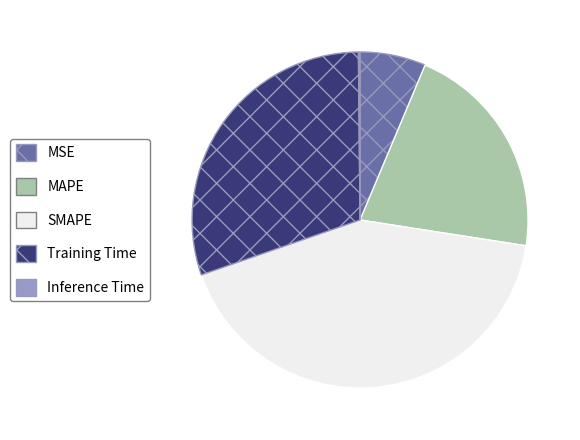

Does any single category account for the majority?

No